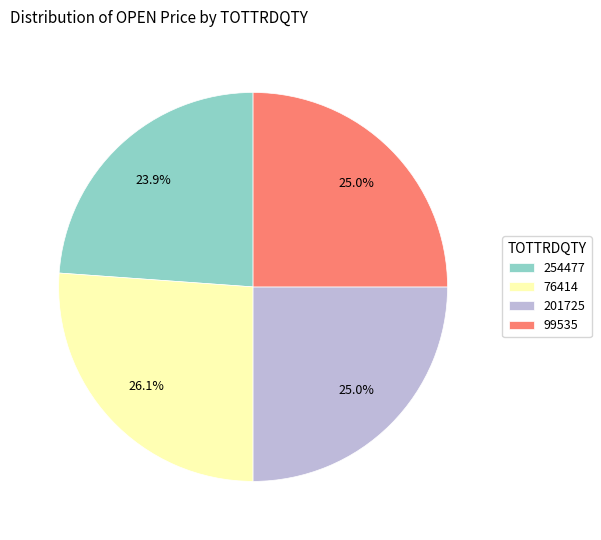

How many slices are in this pie chart?

4